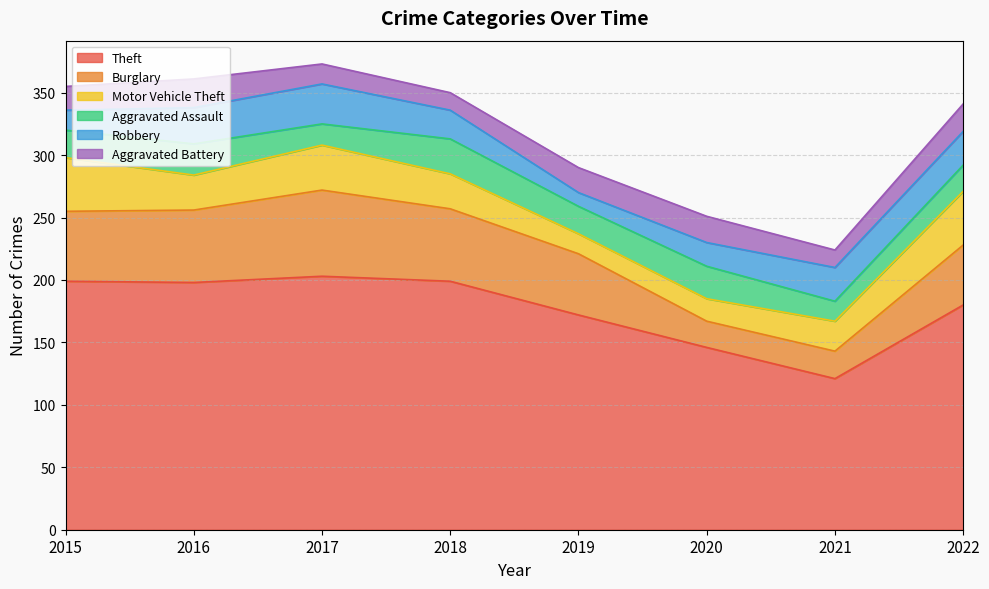

At which category is the sum across all series the highest?

2017